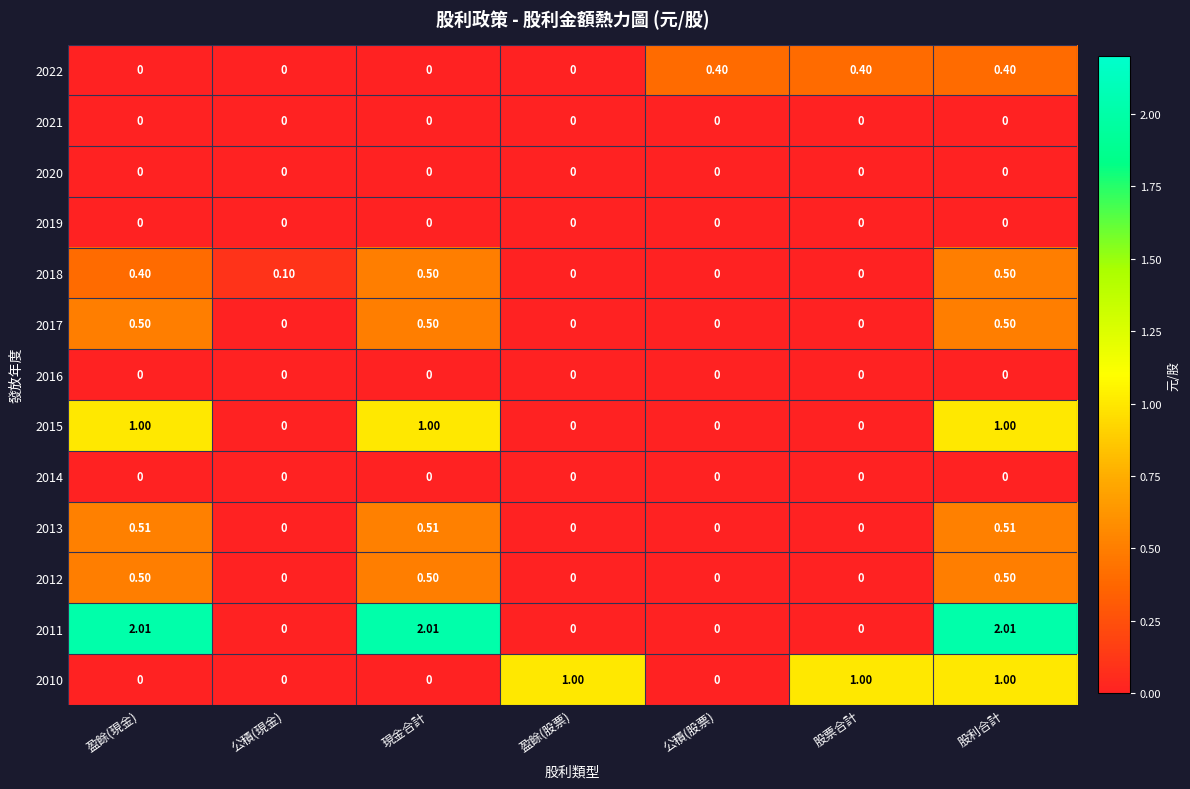

At which category is the sum across all series the highest?

股利合計